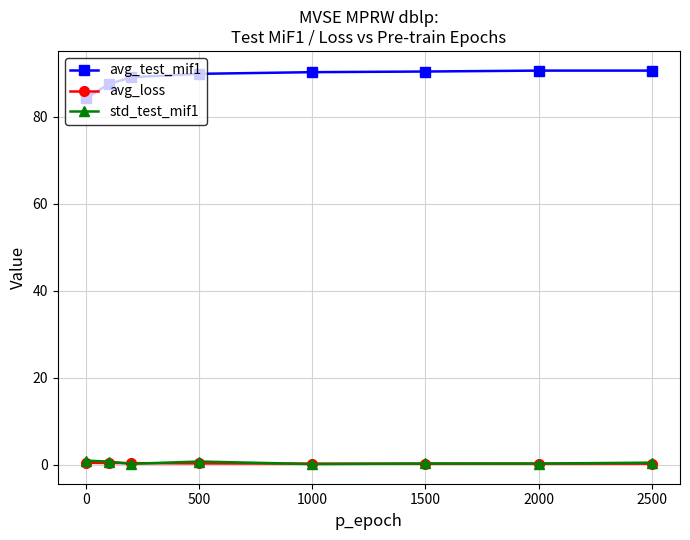

What are all the series names shown in the legend?

avg_test_mif1, avg_loss, std_test_mif1